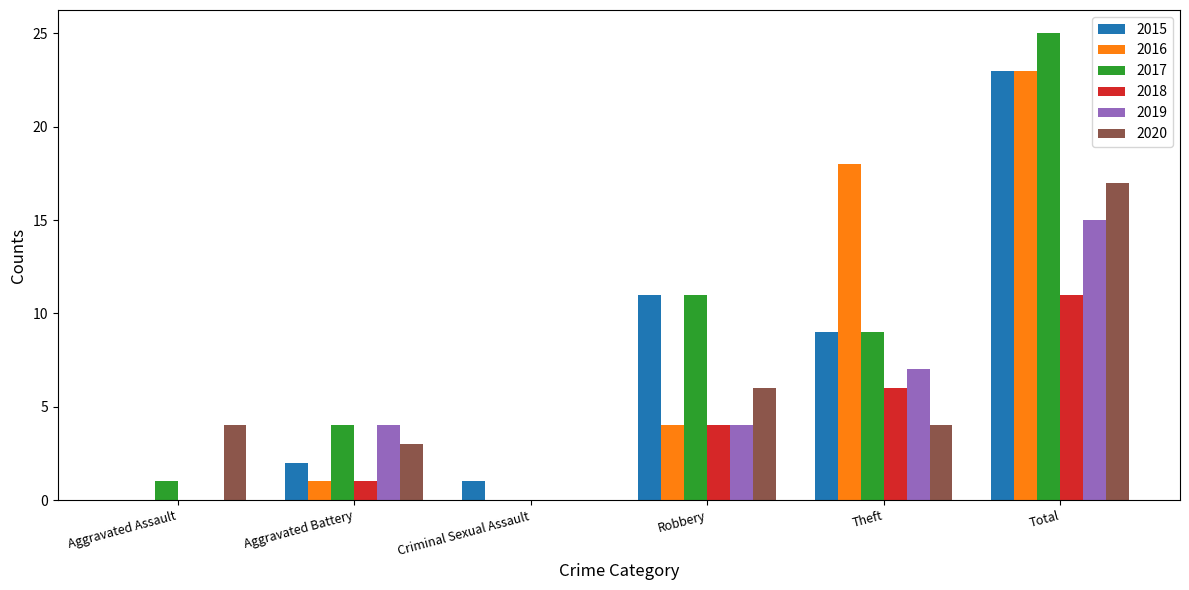

How many categories are shown in the chart?

6